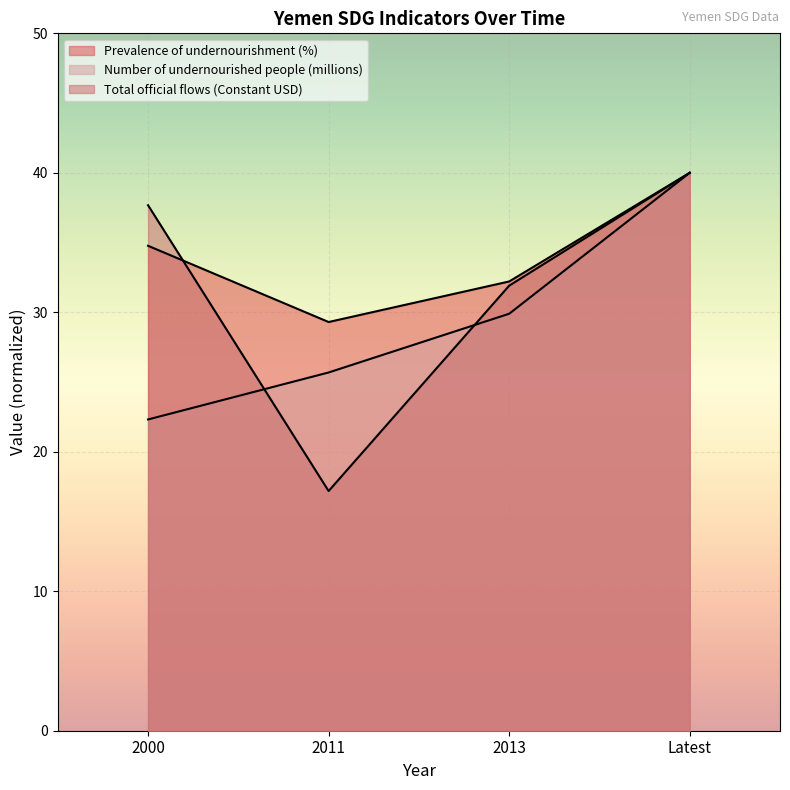

The Prevalence of undernourishment (%) series shows 44.1 at 2013. True or false?

False